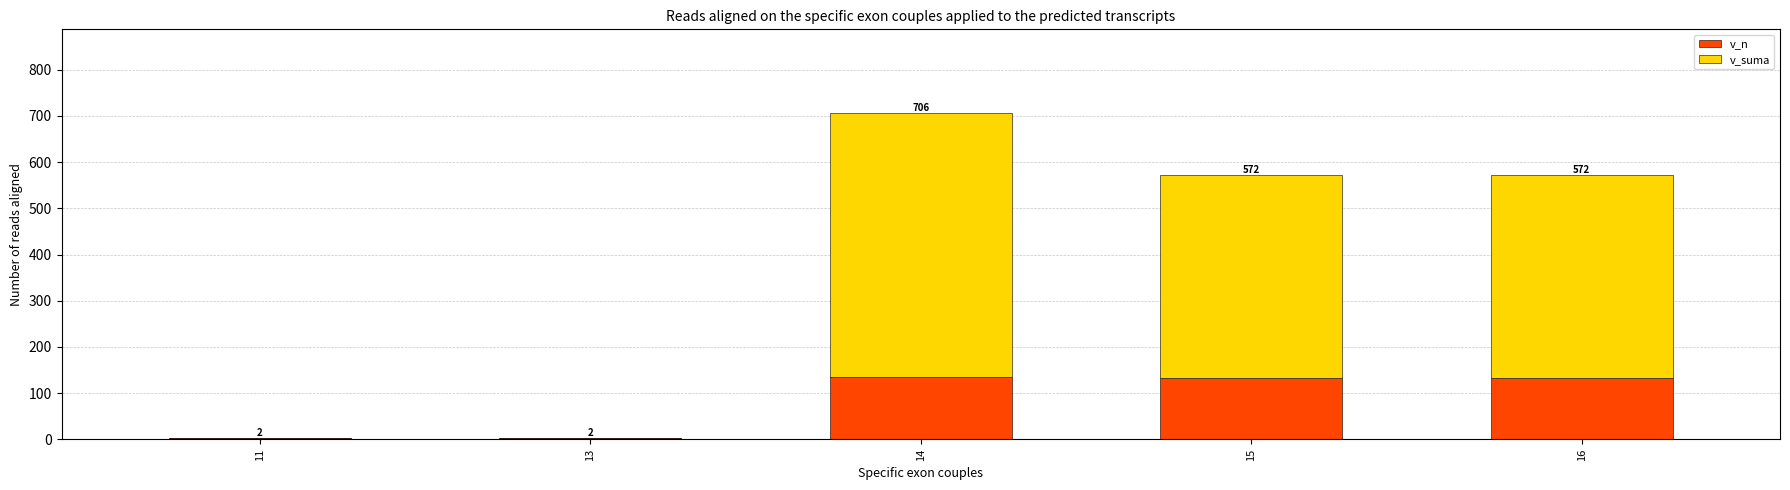

Are the bars grouped side by side (vs. stacked)?

No